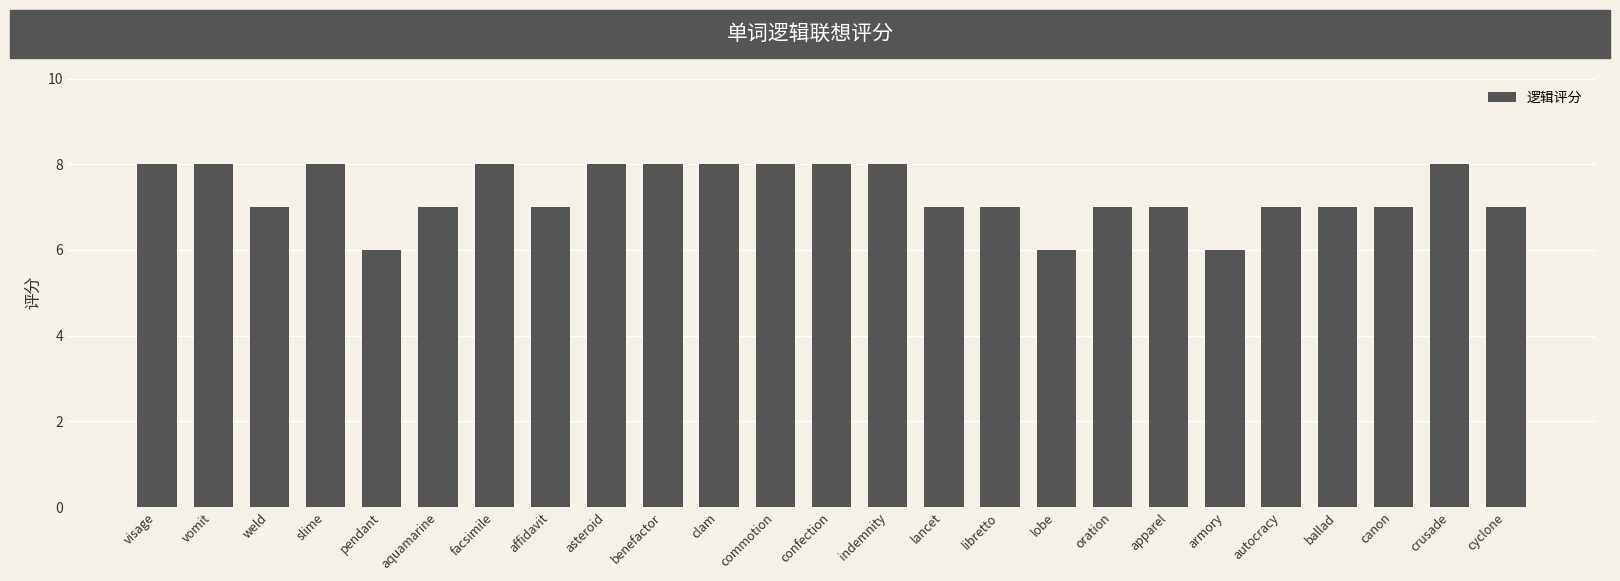

True or false: the data shows 4 at autocracy.

False